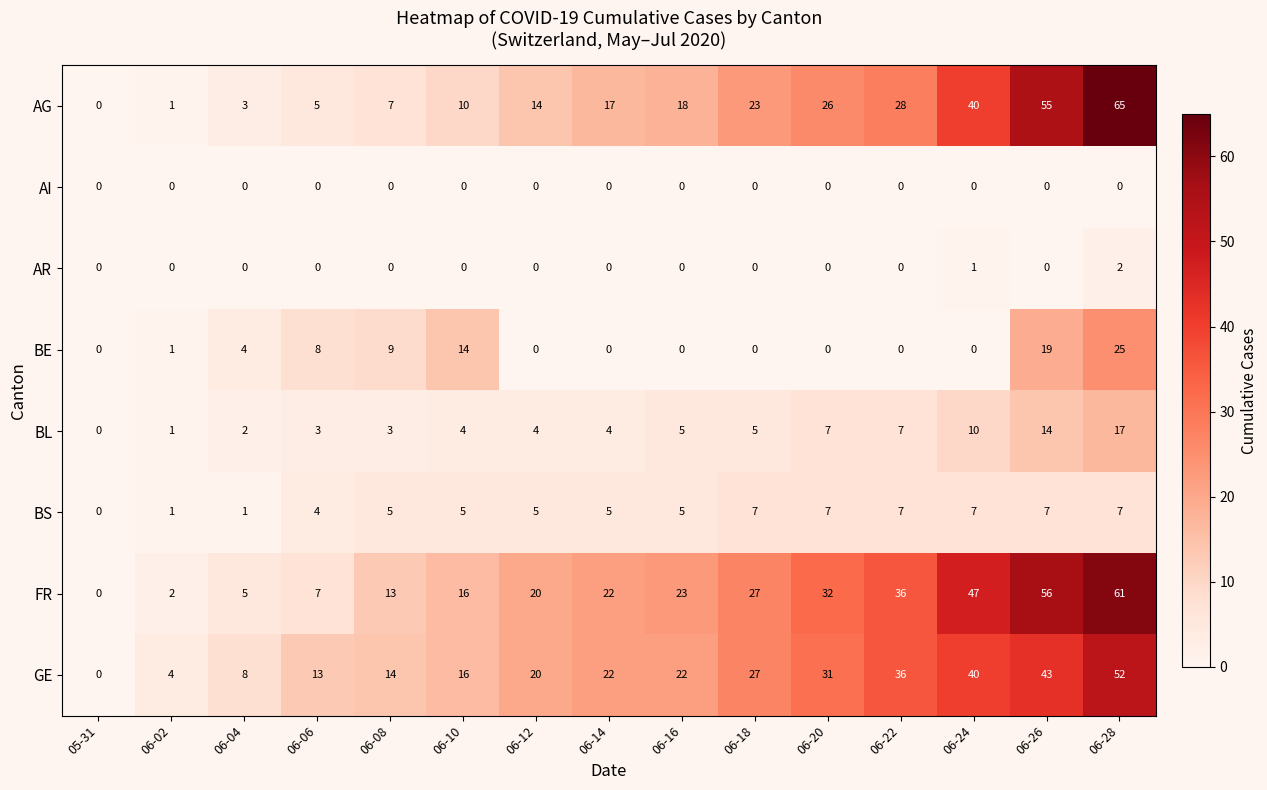

List the labels in order of FR value, smallest first.

05-31, 06-02, 06-04, 06-06, 06-08, 06-10, 06-12, 06-14, 06-16, 06-18, 06-20, 06-22, 06-24, 06-26, 06-28